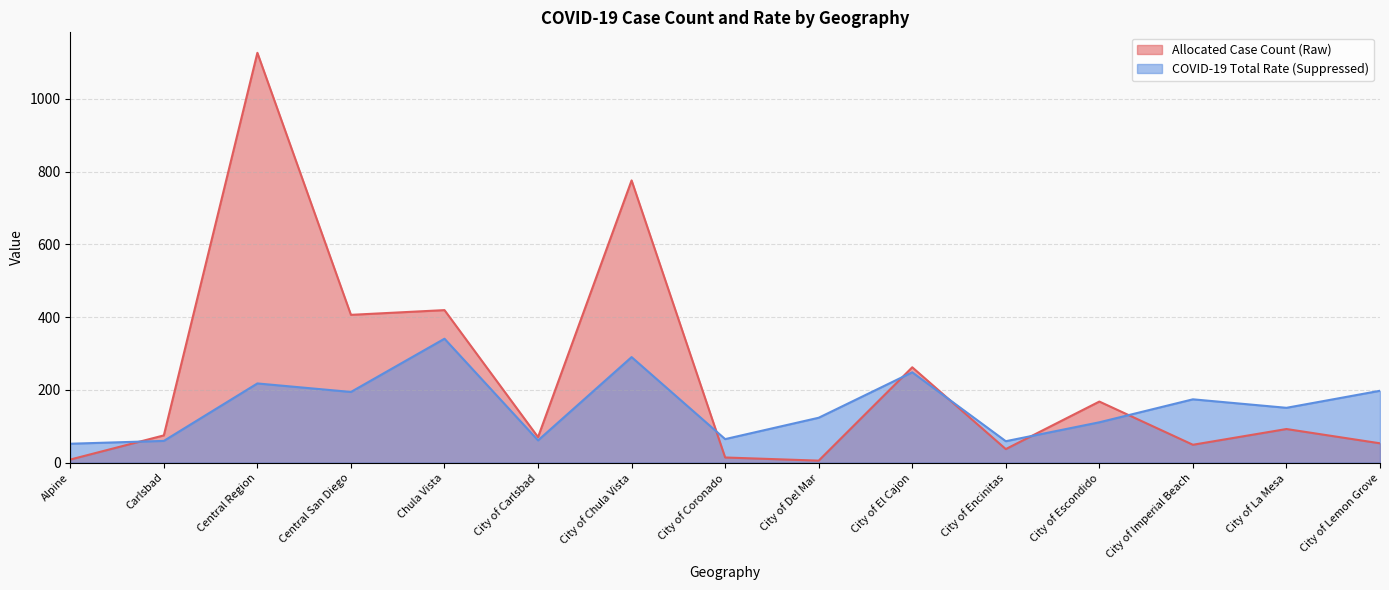

What is the sum of all Allocated Case Count (Raw) values?

3562.5